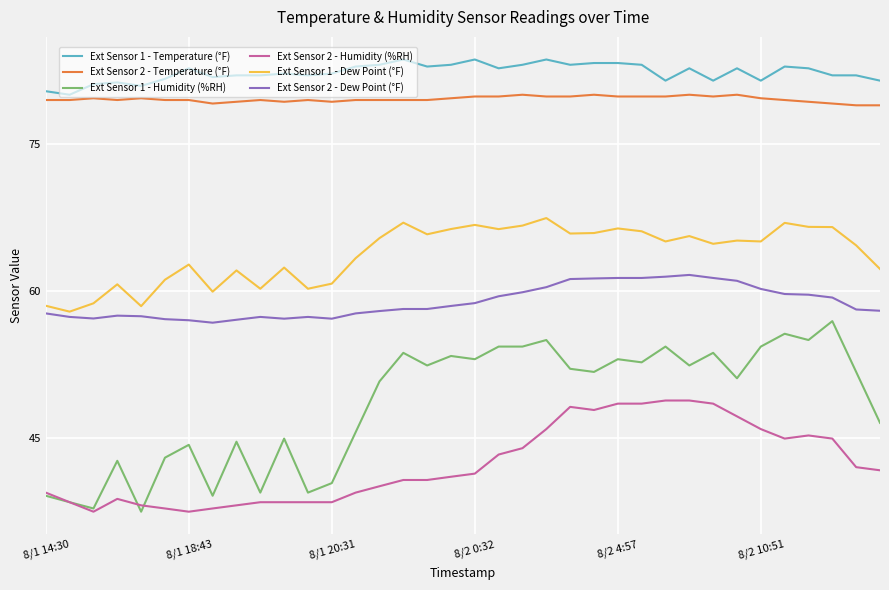

True or false: Ext Sensor 1 - Temperature (°F) and Ext Sensor 2 - Humidity (%RH) intersect in this chart.

False